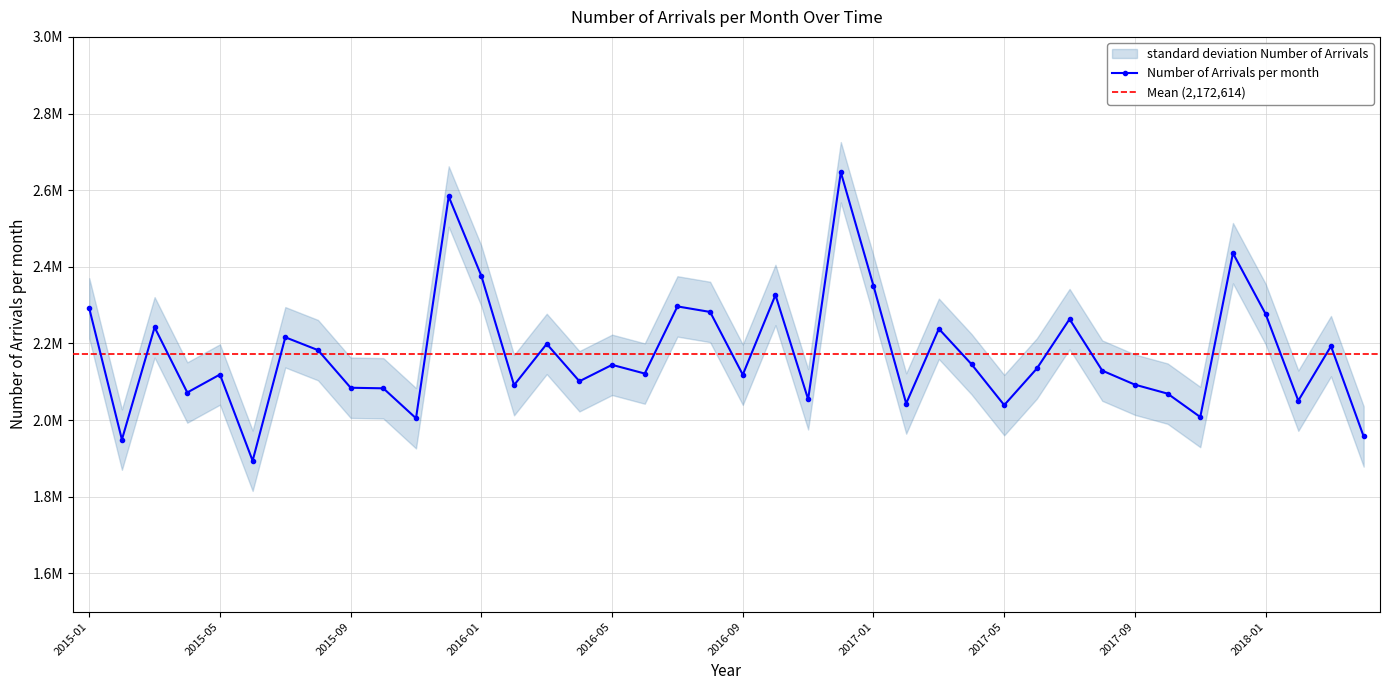

Where is the first local minimum?

2015-02